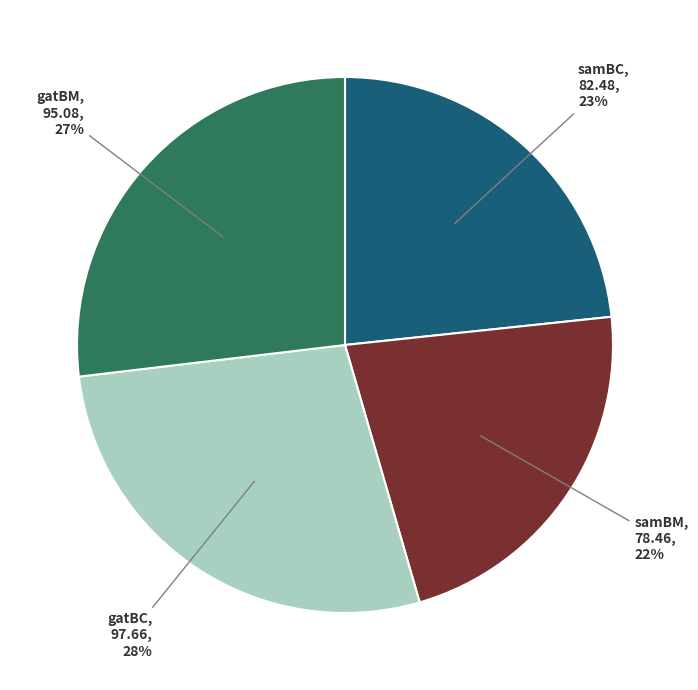

To the nearest percent, what is the average slice percentage?

25%